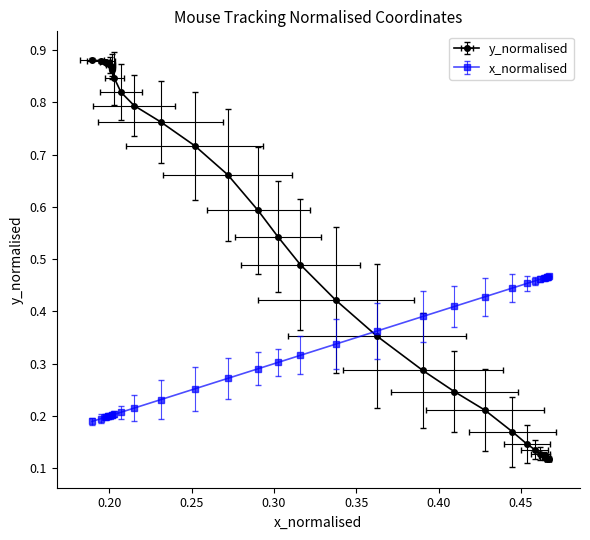

The y_normalised series shows 0.5 at 17. True or false?

False